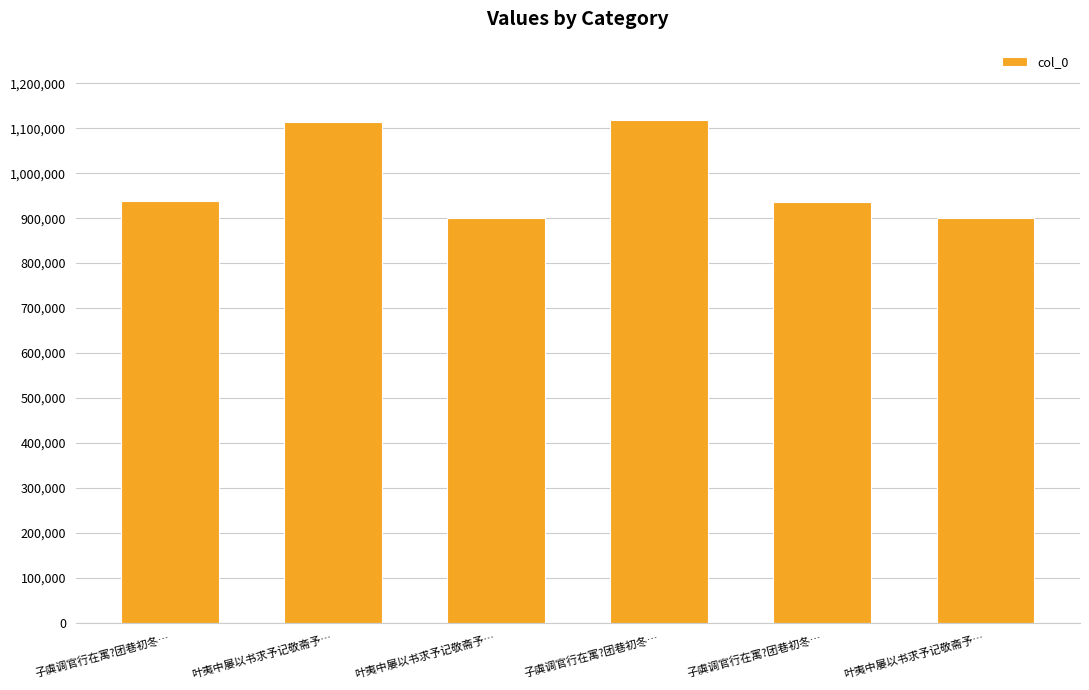

What is the smallest value displayed?

900151